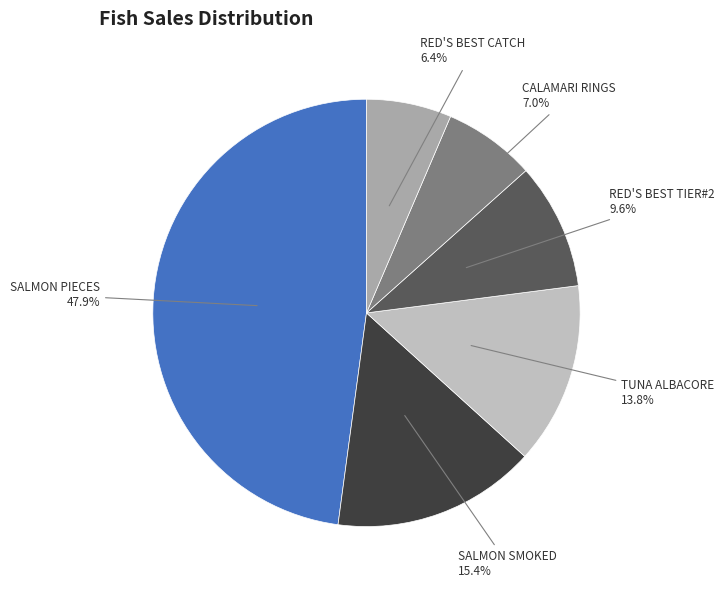

Rank the categories by value from highest to lowest.

SALMON PIECES, SALMON SMOKED, TUNA ALBACORE, RED'S BEST TIER#2, CALAMARI RINGS, RED'S BEST CATCH